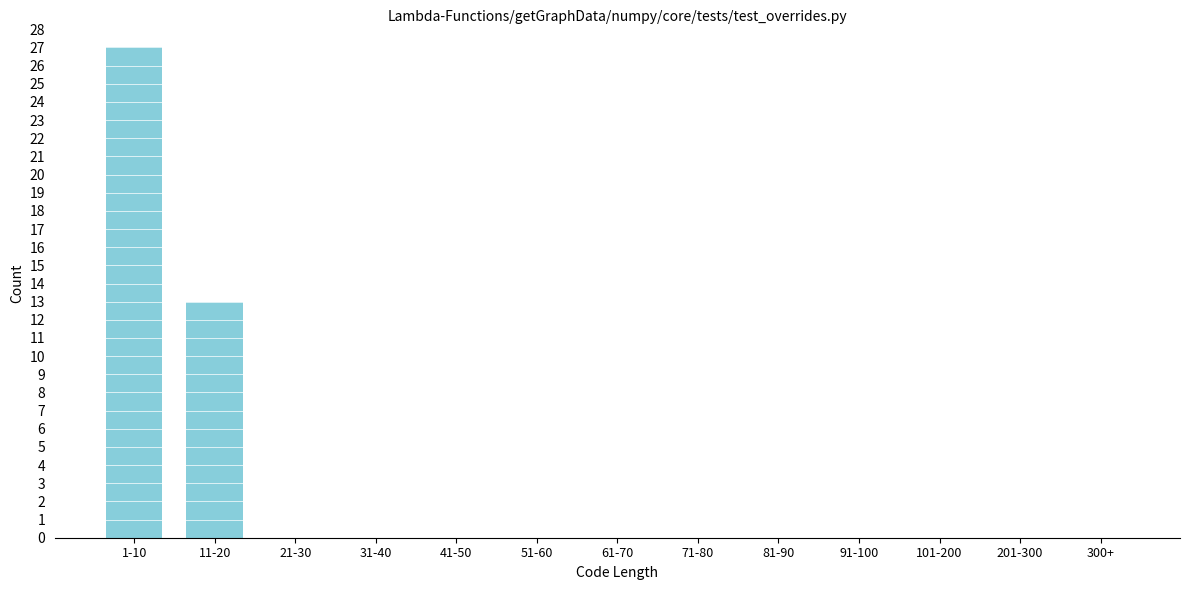

Reading left to right, extract all data points from this chart.

1-10=27	11-20=13	21-30=0	31-40=0	41-50=0	51-60=0	61-70=0	71-80=0	81-90=0	91-100=0	101-200=0	201-300=0	300+=0